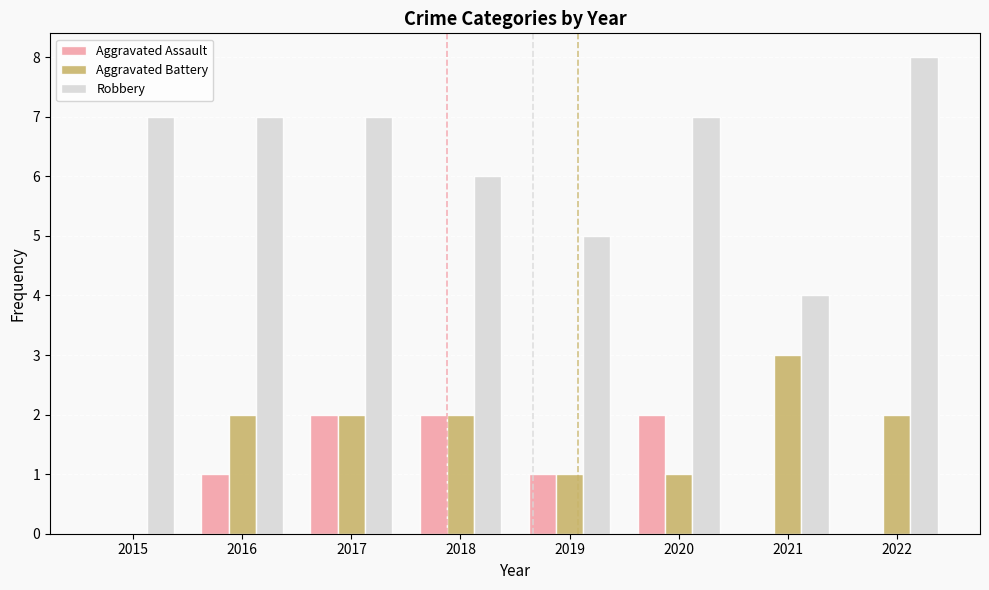

Is the value of Aggravated Assault at 2018 greater than the value of Aggravated Battery at 2020?

Yes